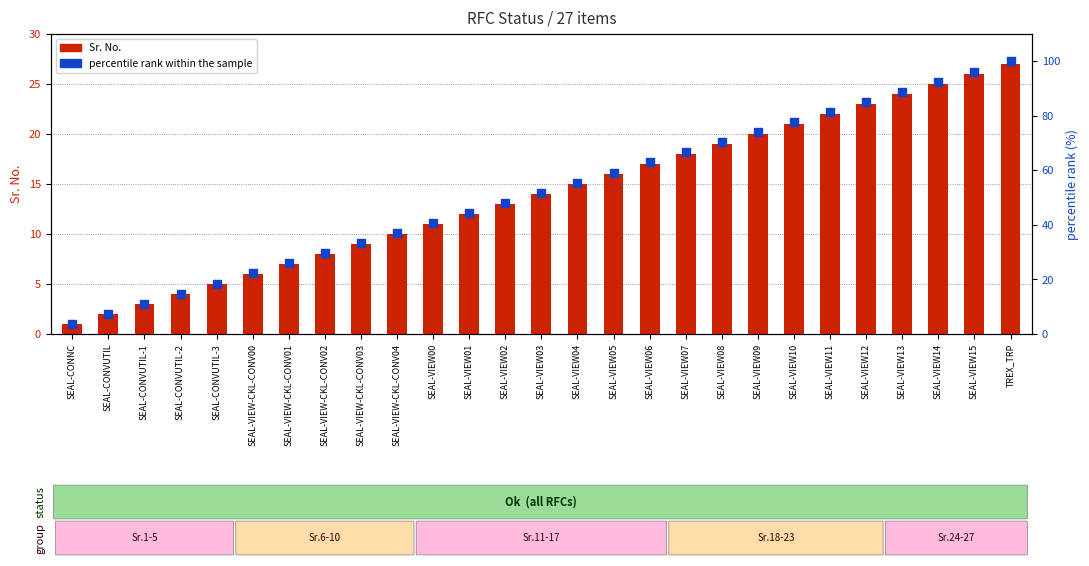

Which series has the widest spread of Y values?

percentile rank within the sample